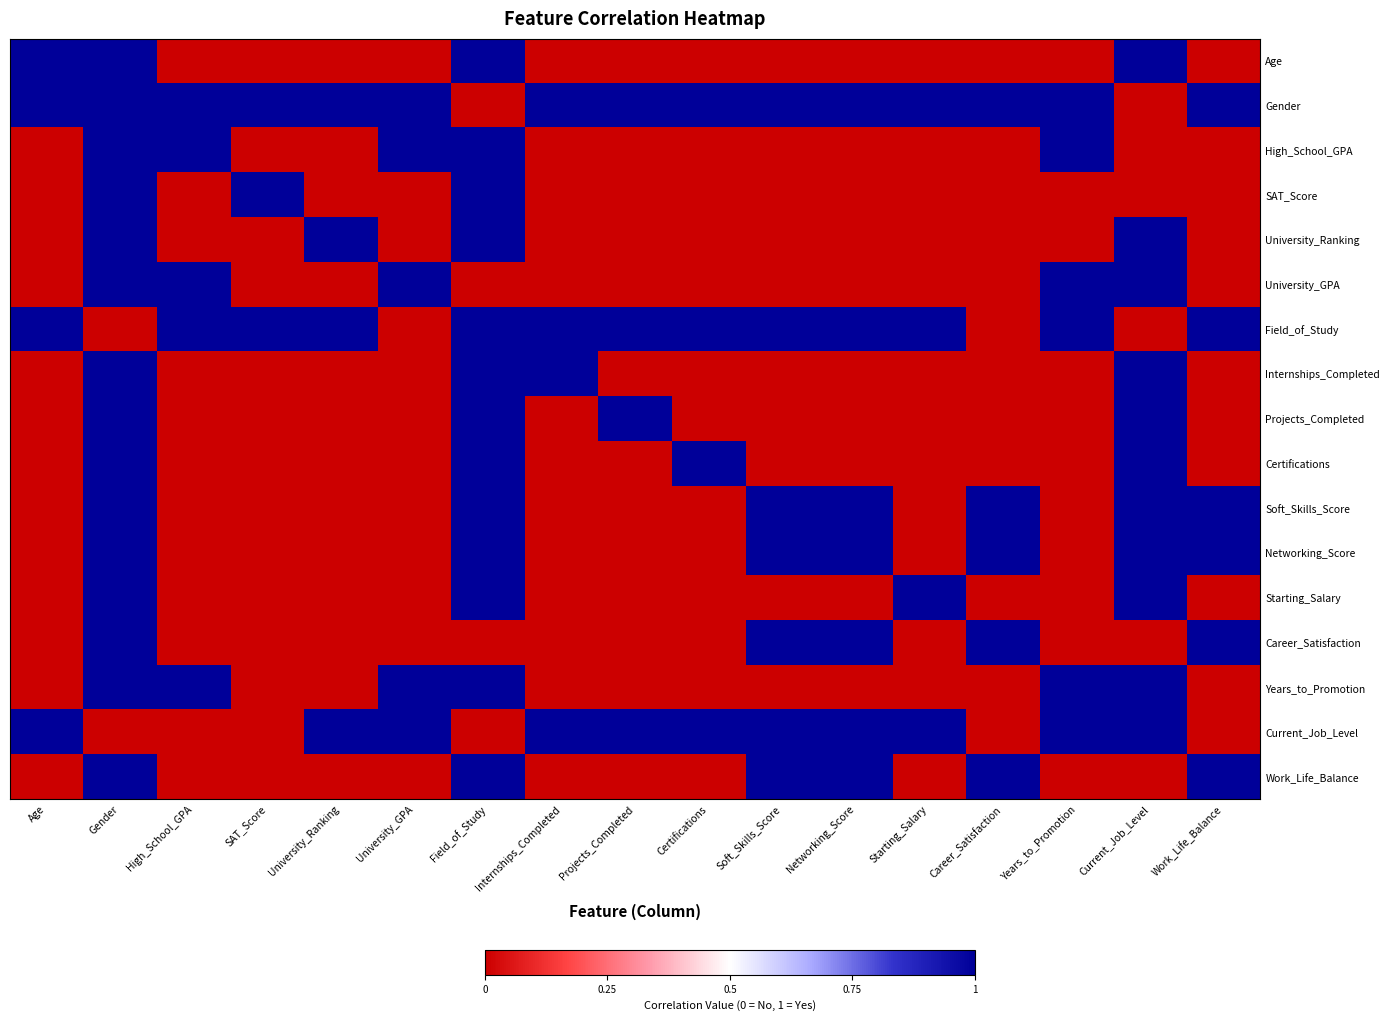

List the series in order of their peak value, lowest first.

Age, Gender, High_School_GPA, SAT_Score, University_Ranking, University_GPA, Field_of_Study, Internships_Completed, Projects_Completed, Certifications, Soft_Skills_Score, Networking_Score, Starting_Salary, Career_Satisfaction, Years_to_Promotion, Current_Job_Level, Work_Life_Balance